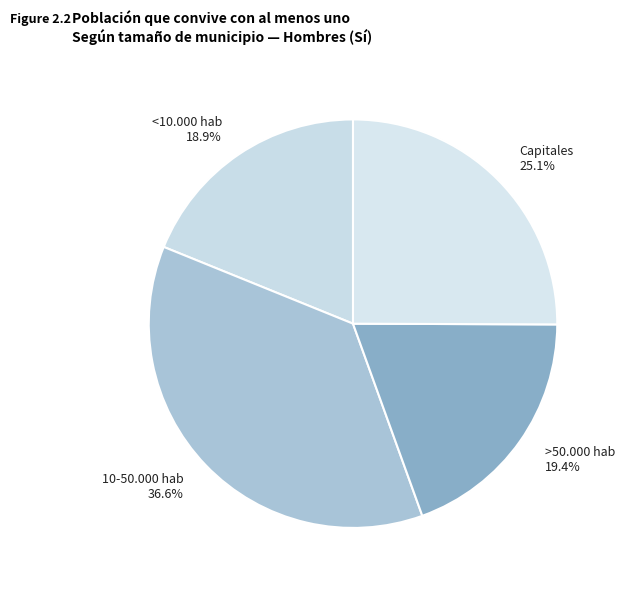

How many segments does this pie chart have?

4